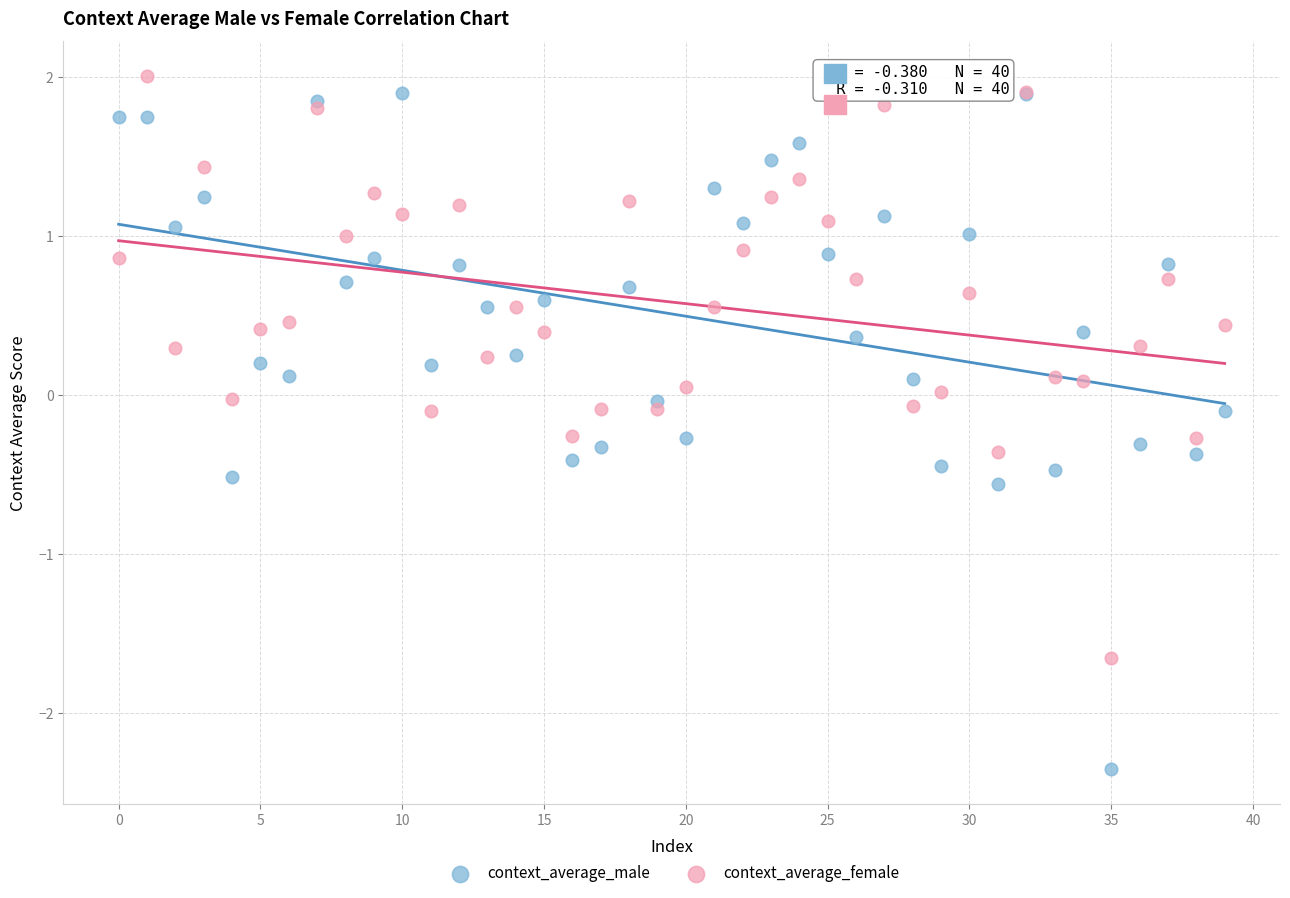

Which series reaches the minimum Y coordinate?

context_average_male